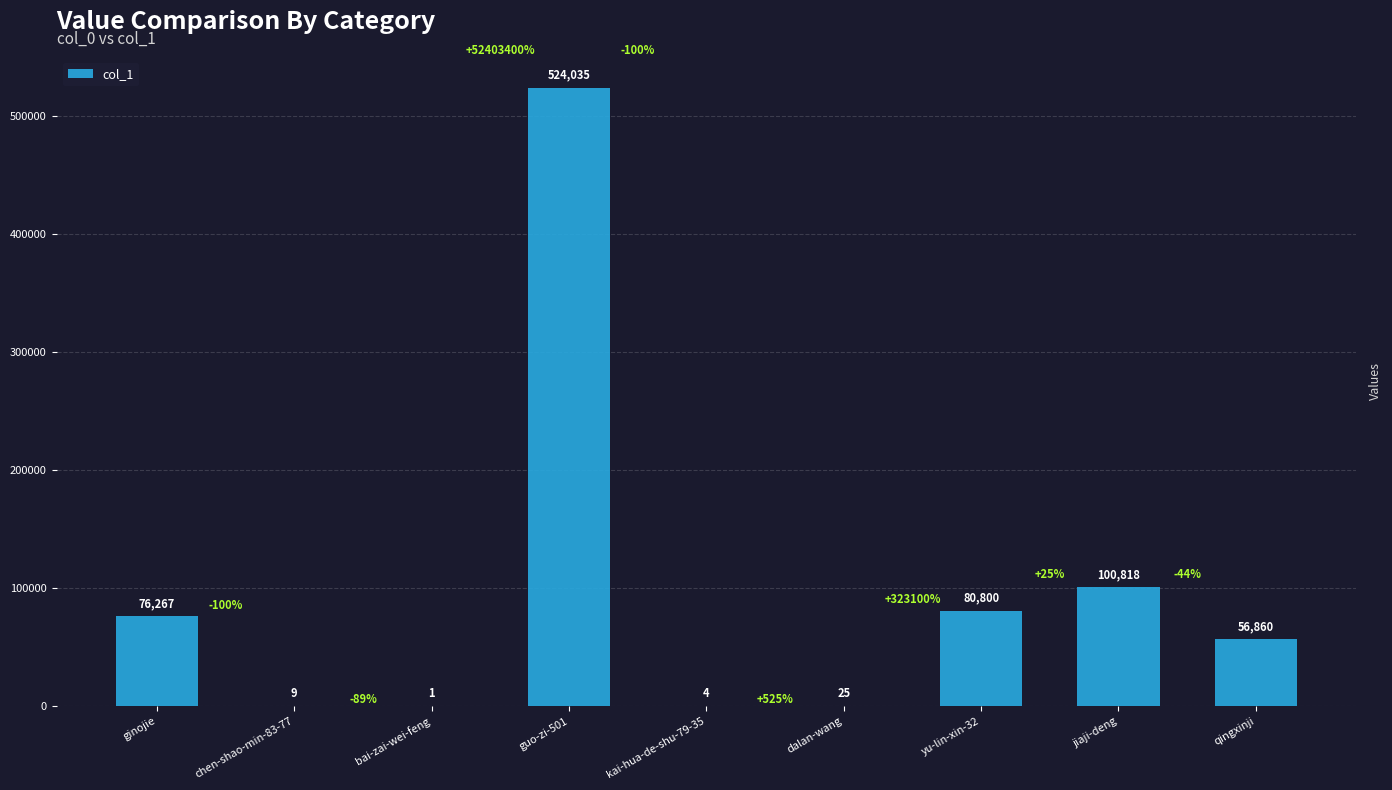

The chart shows a value of 59352 at jiaji-deng. True or false?

False